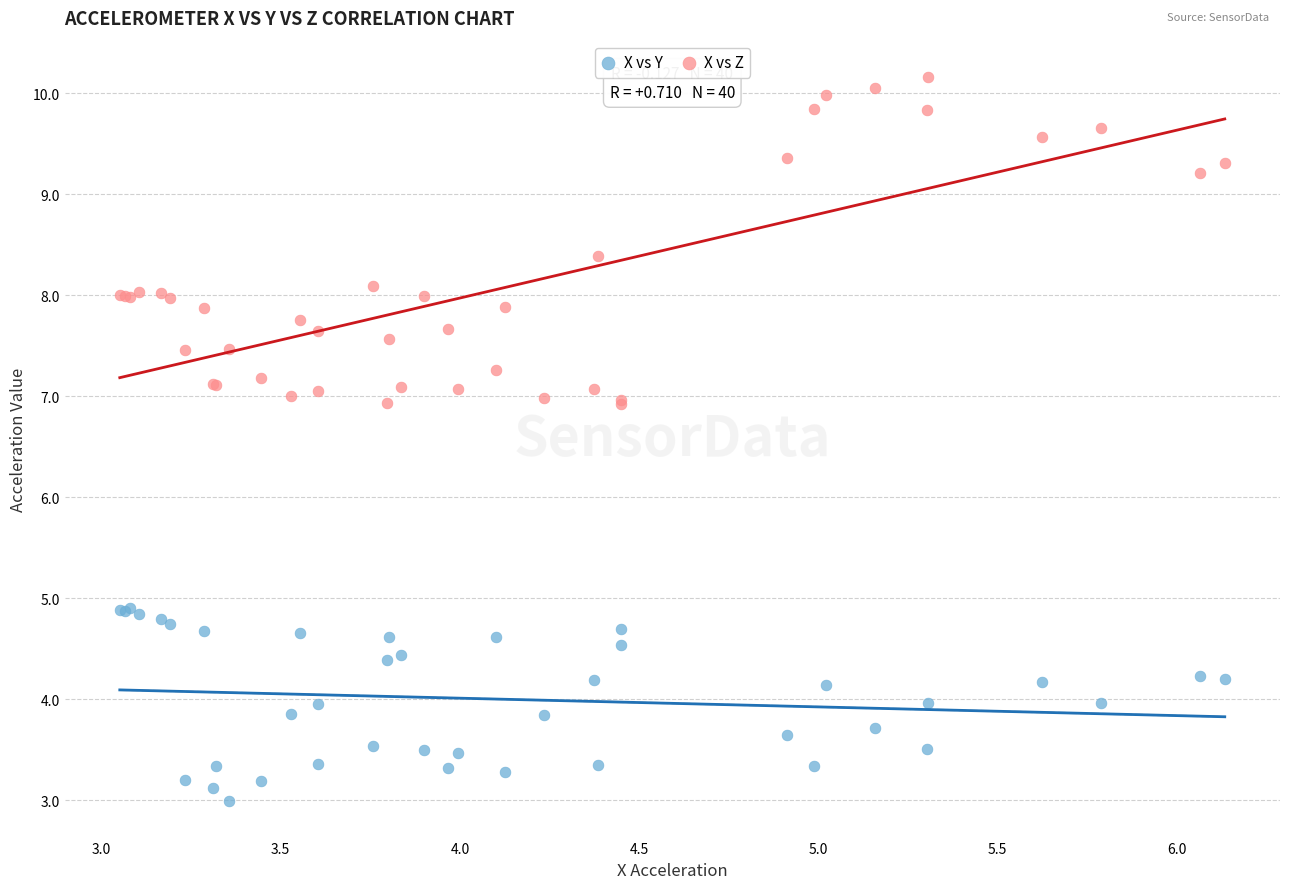

Which series contains the highest Y value?

X vs Z